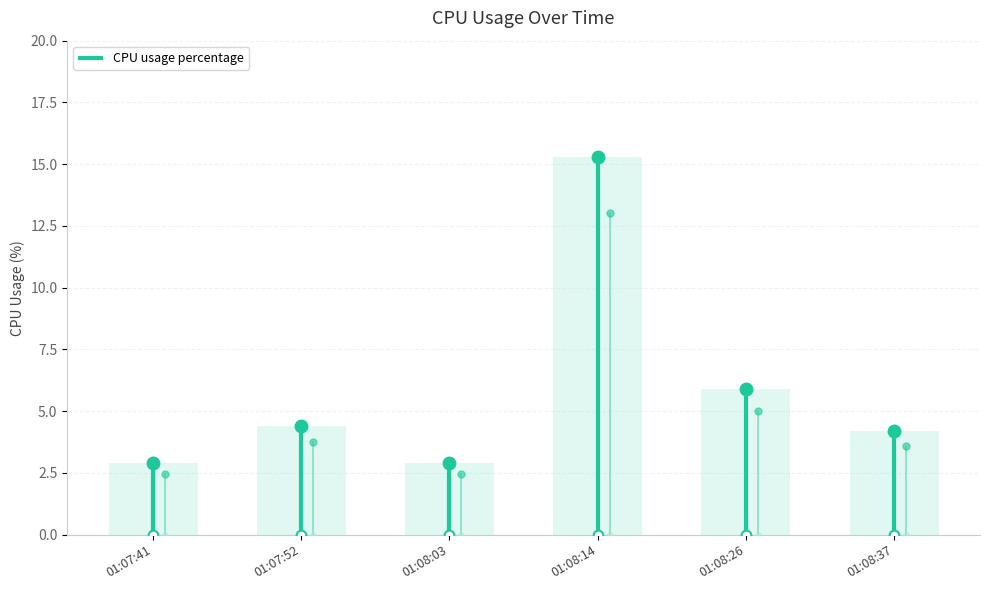

How many data points are less than 4?

2